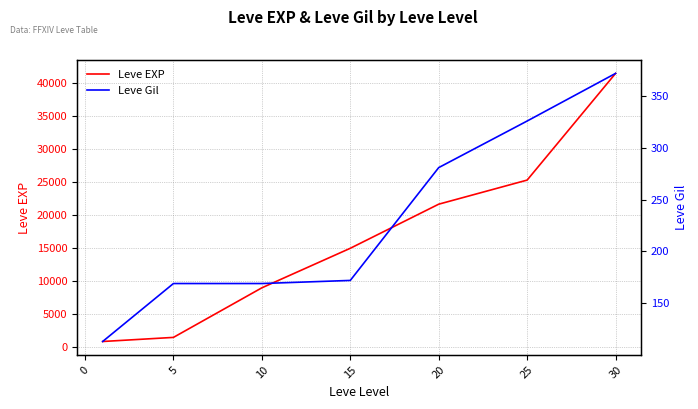

What is the maximum value for Leve EXP?

41410